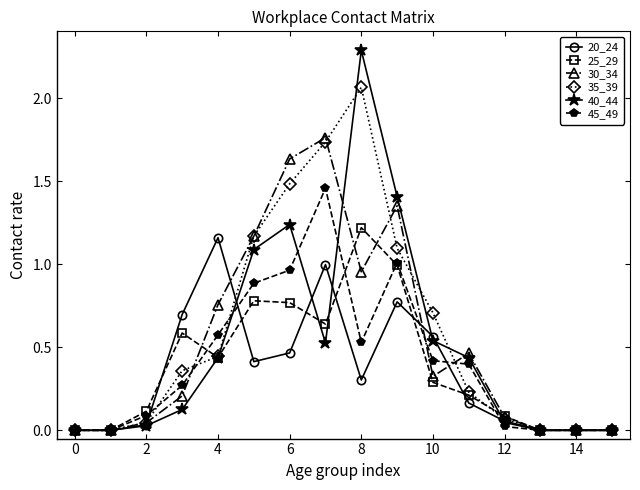

True or false: 35_39 has more than 2 interior local peaks.

False